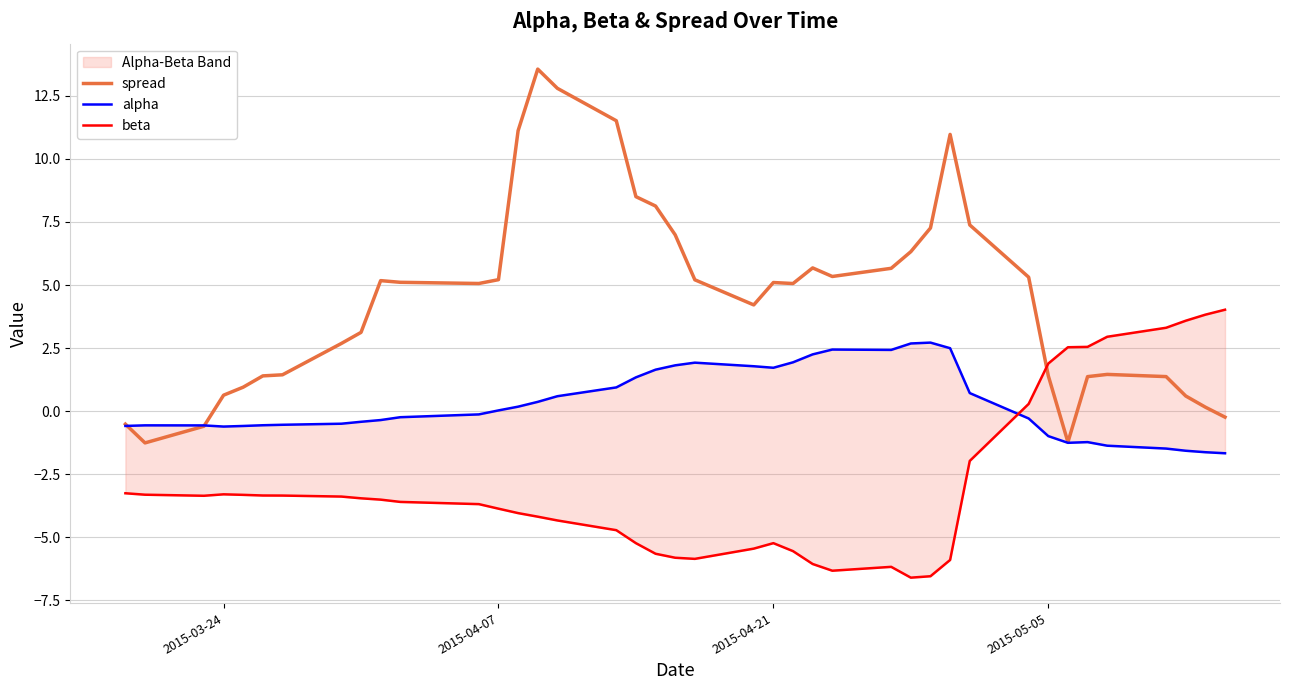

How many interior local valleys does the alpha series have?

4